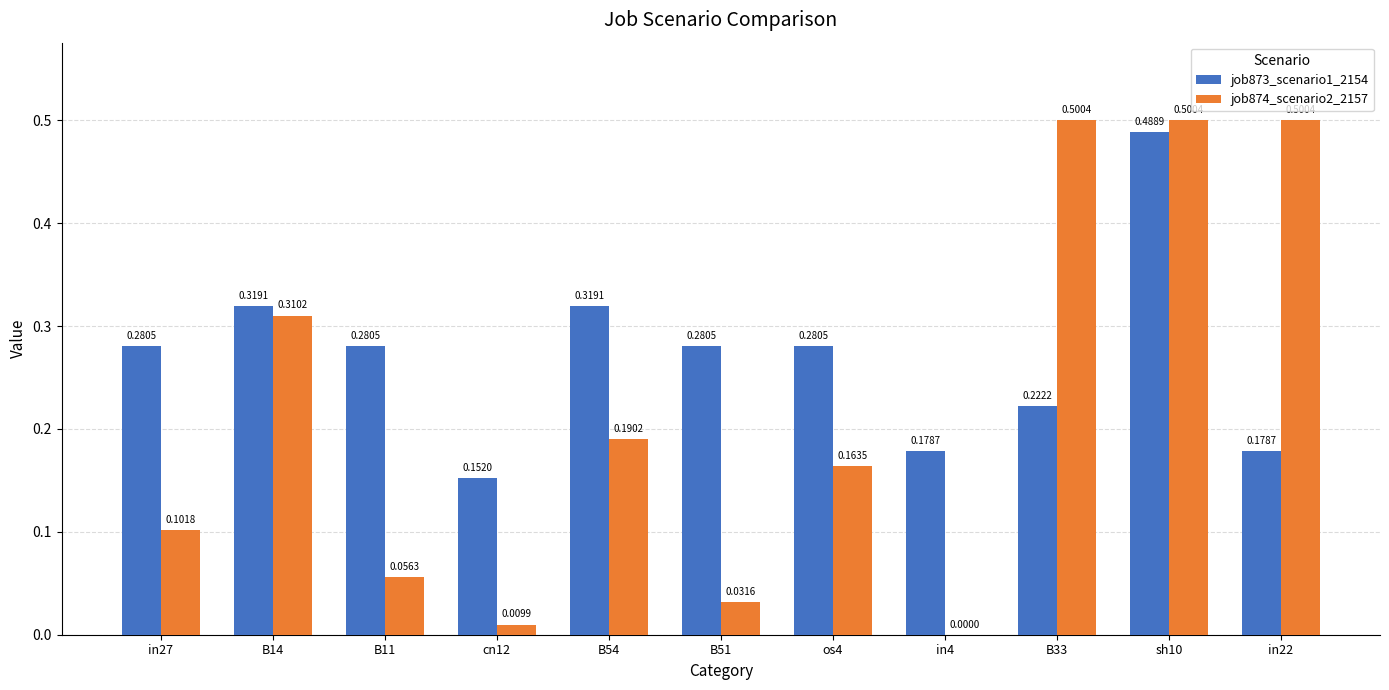

Which series changed the most between B51 and os4?

job874_scenario2_2157